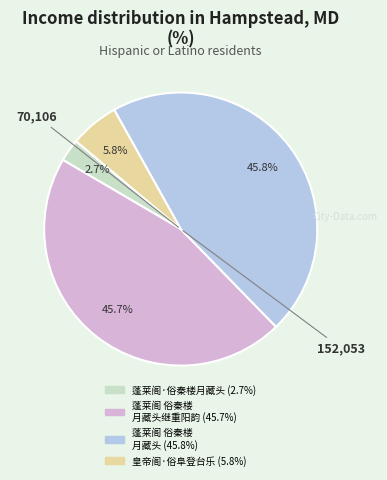

Is there any slice that represents more than half of the pie?

No